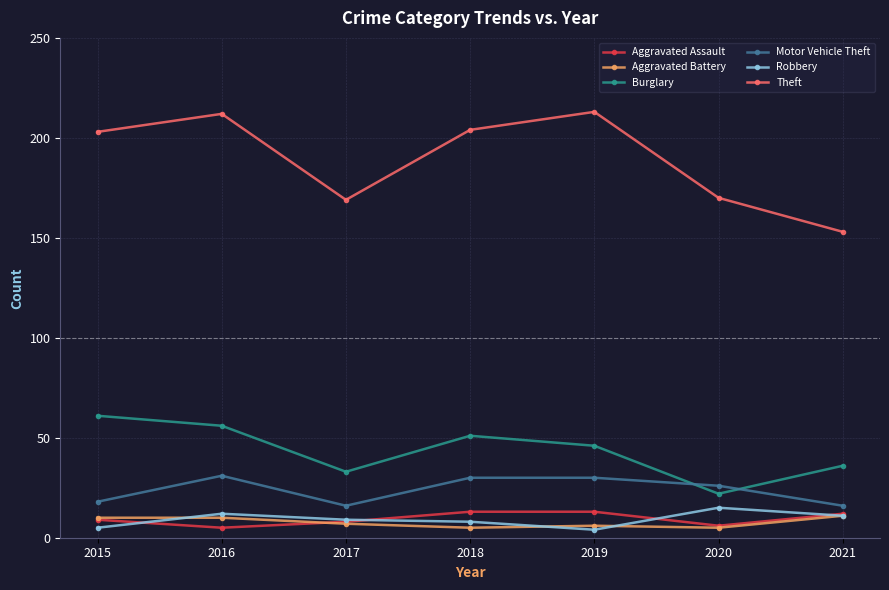

How many categories are shown in the chart?

7